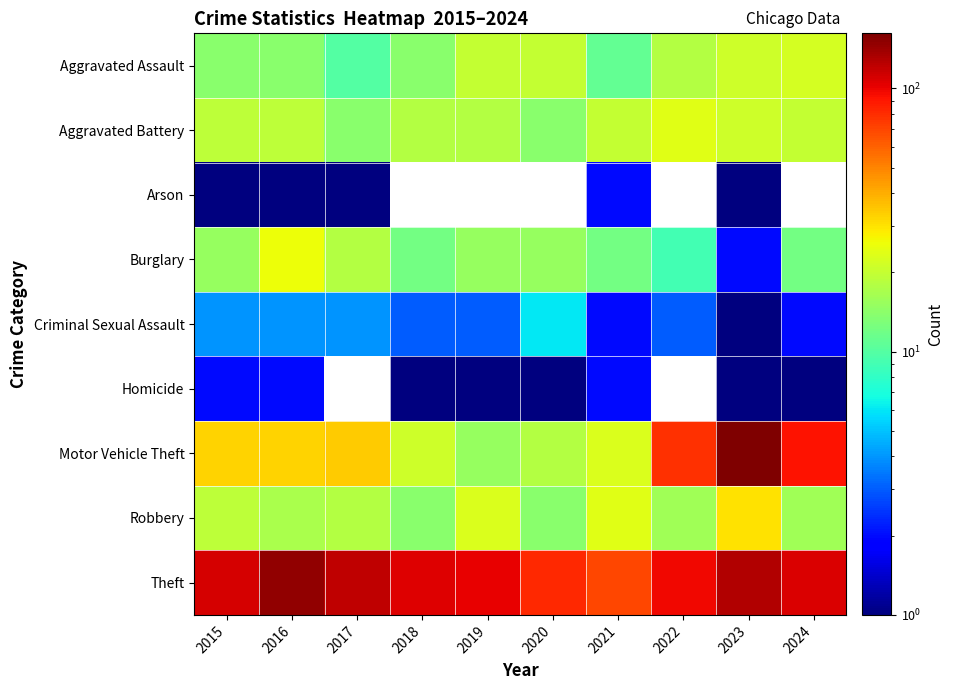

Where does the Aggravated Assault series first go above 18?

2019